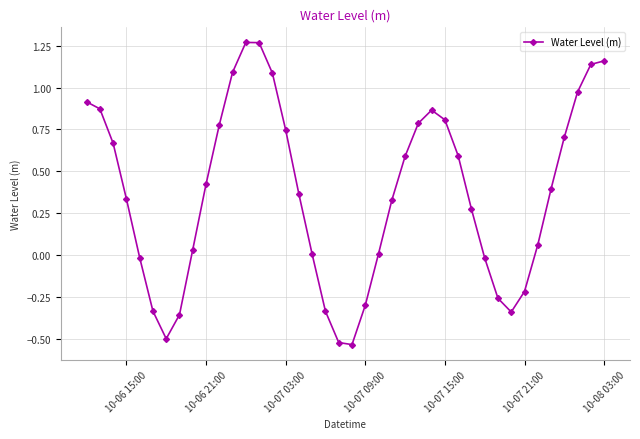

What is the difference between the maximum and second lowest values?

1.8